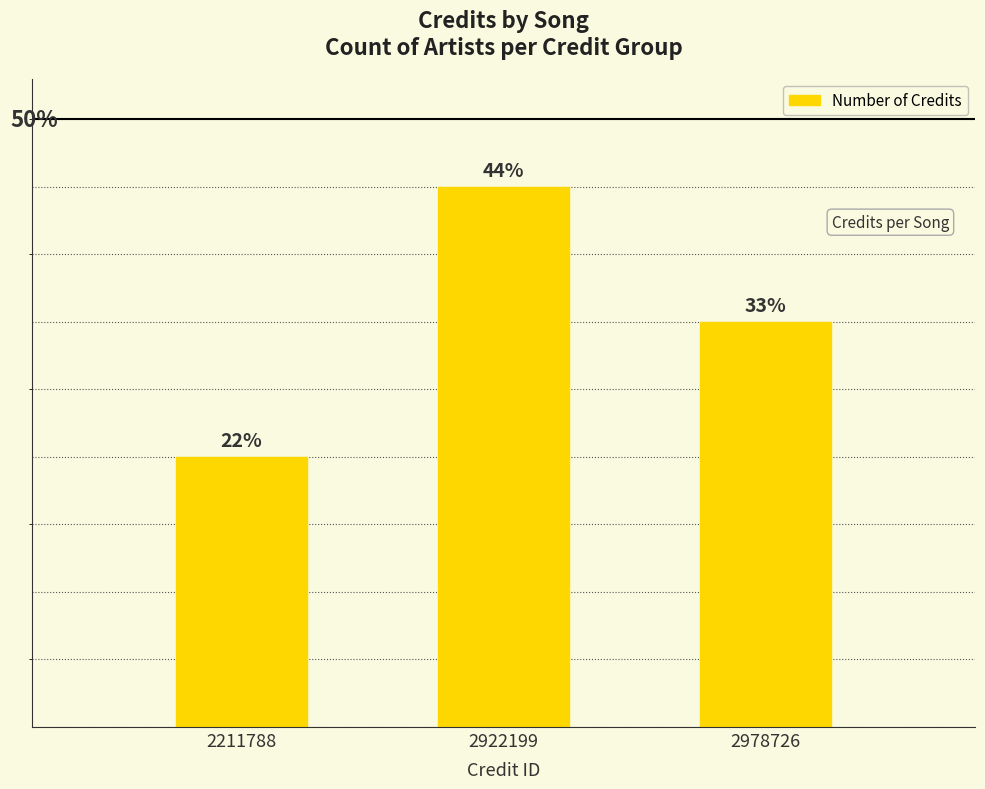

What is the average value?

3